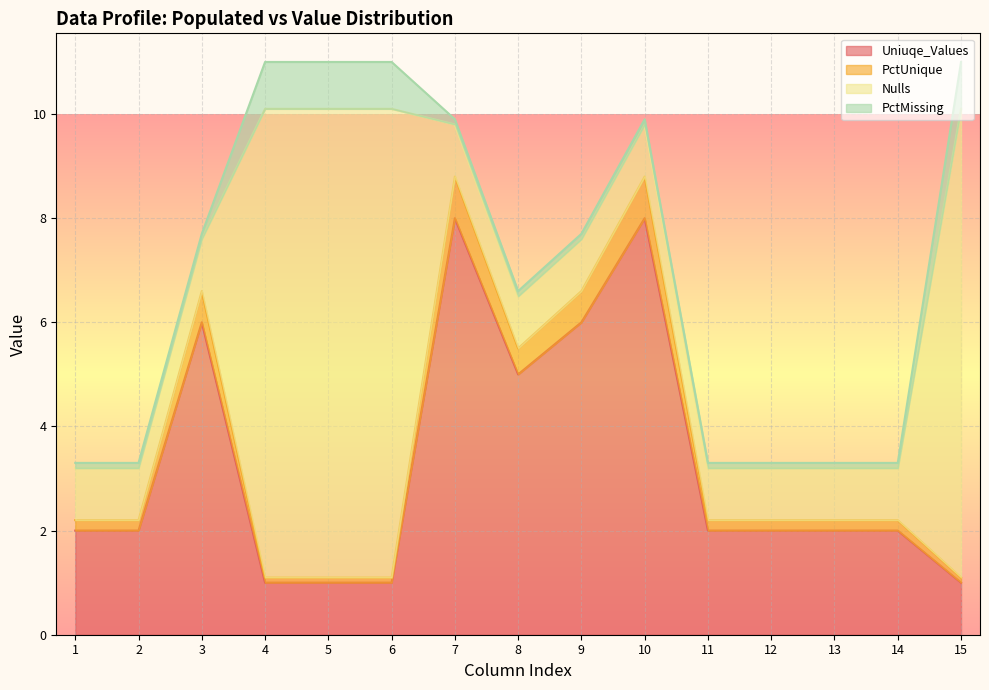

What is the minimum value for Uniuqe_Values?

1.0